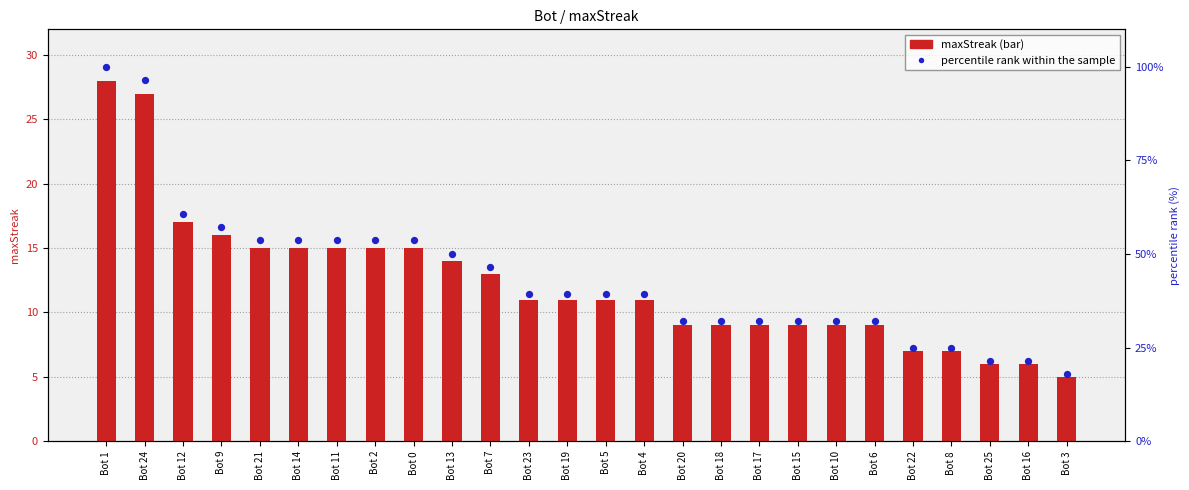

Which series reaches the maximum Y coordinate?

percentile rank within the sample